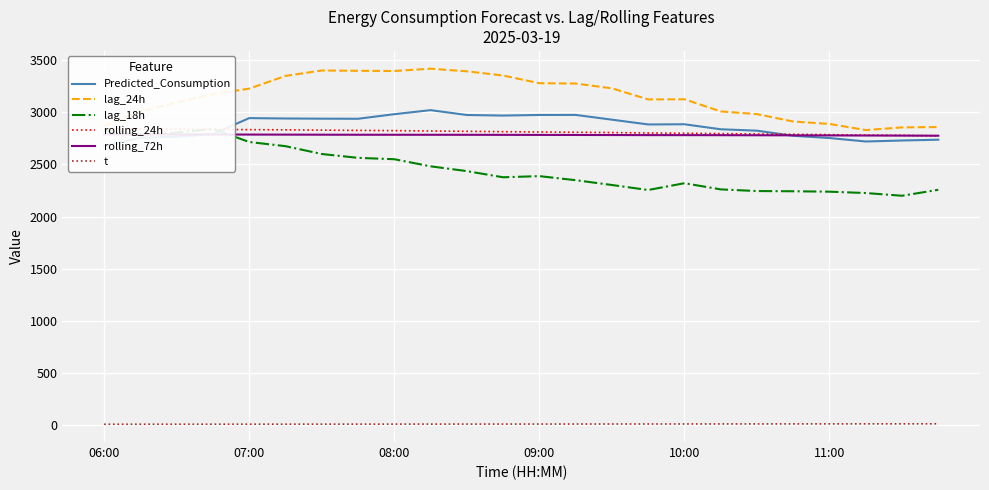

True or false: lag_24h has a value of 2887.0 at 11:00.

True